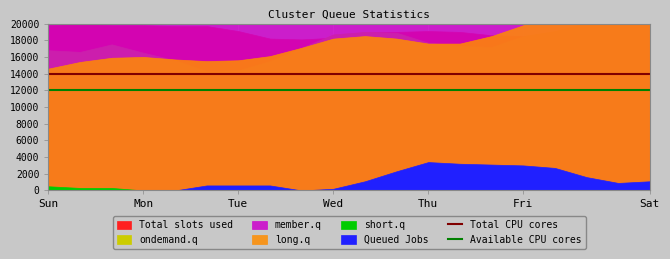

The Total CPU cores series shows 8638 at Mon. True or false?

False